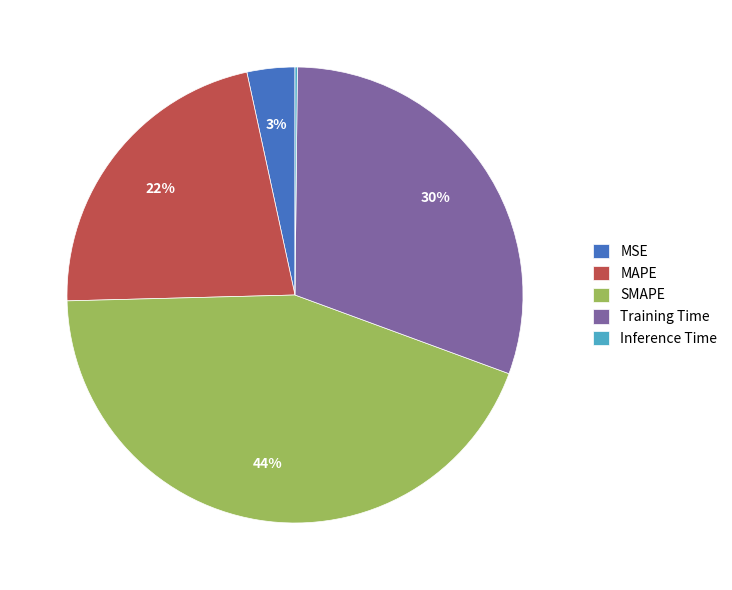

What is the largest slice in the pie chart?

SMAPE